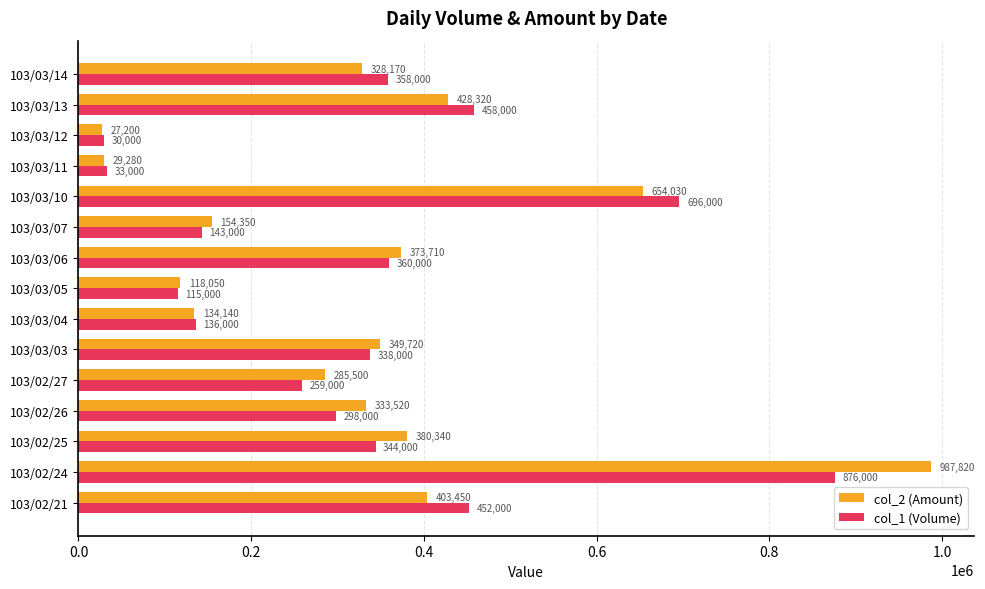

What is the average value of the col_1 (Volume) series?

326400